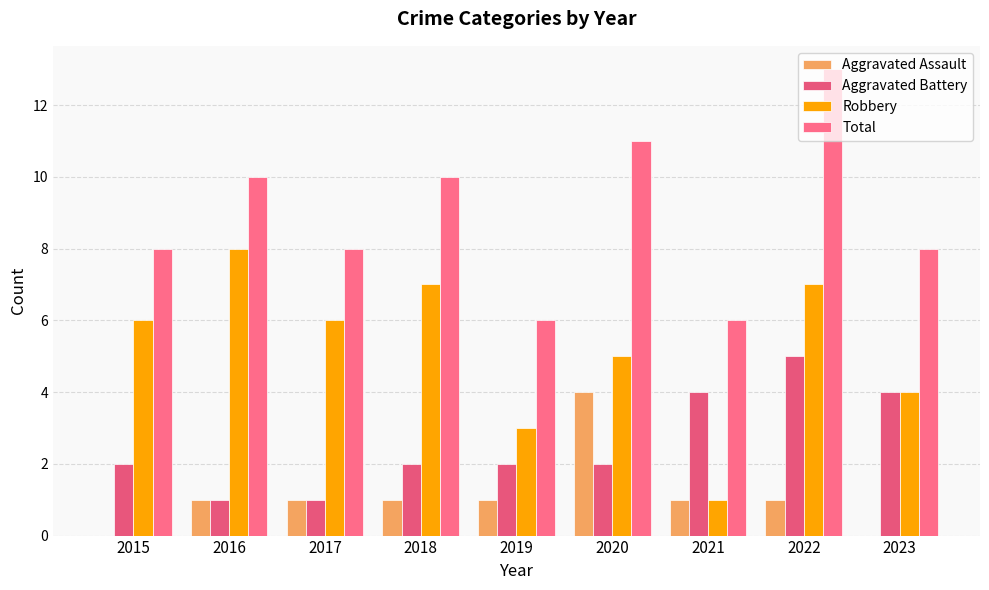

At which label does Total first exceed 8?

2016